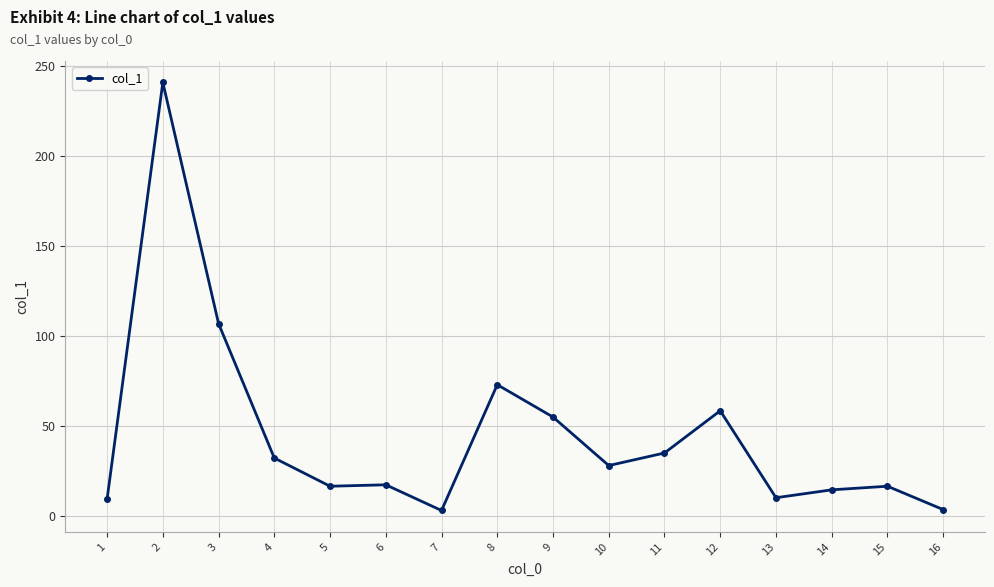

What is the maximum value shown in the chart?

241.1